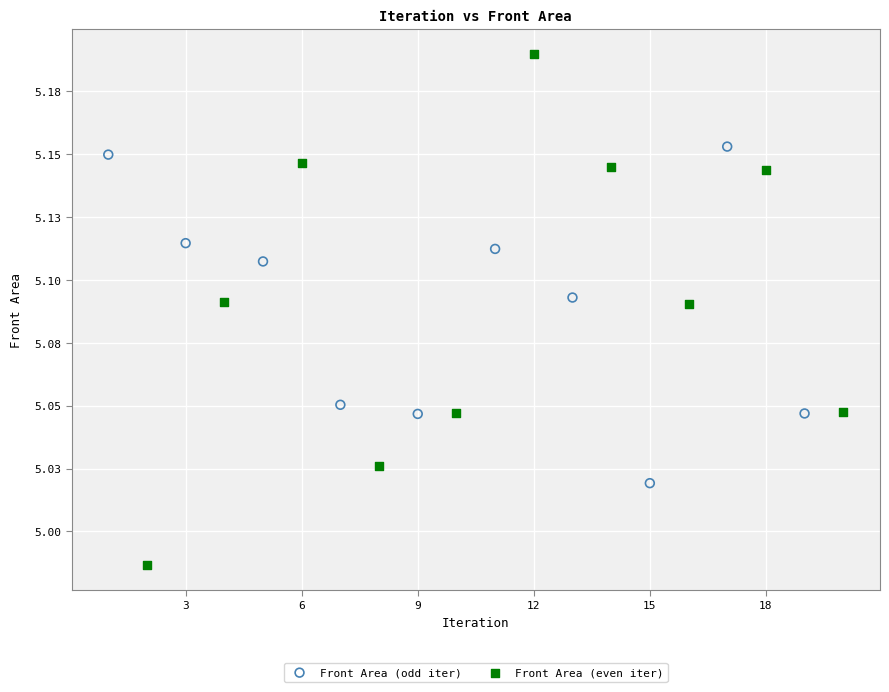

What are all the series names shown in the legend?

Front Area (odd iter), Front Area (even iter)